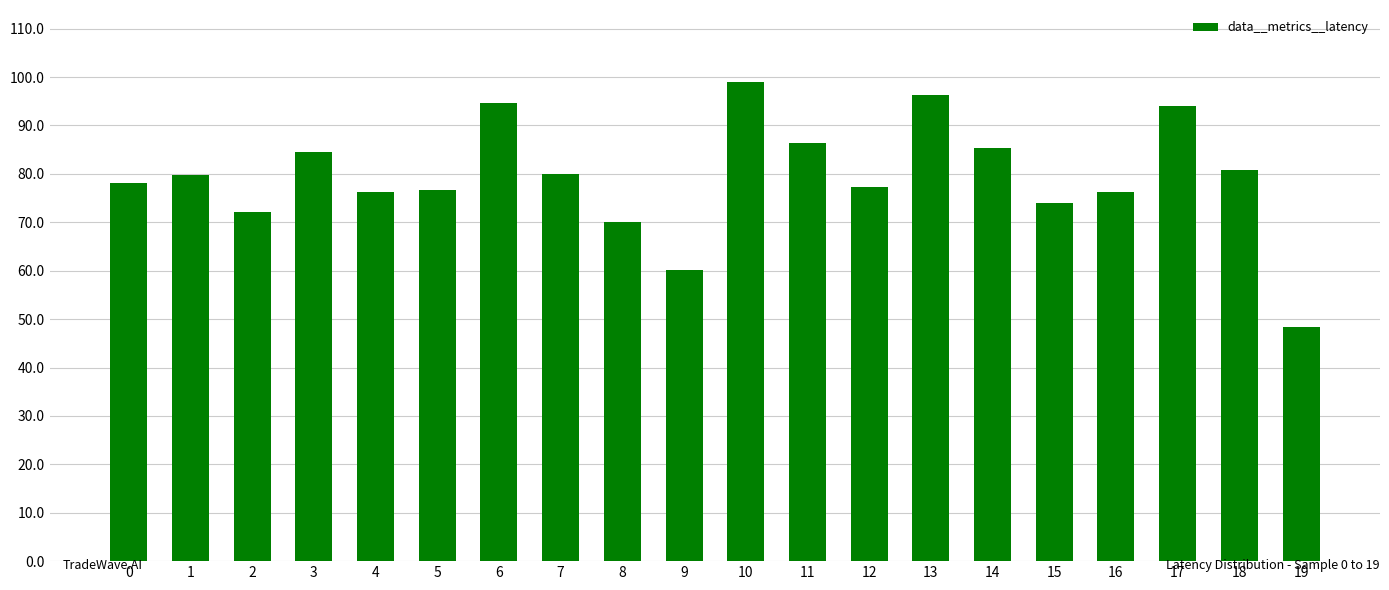

Between 2 and 14, which is larger?

14